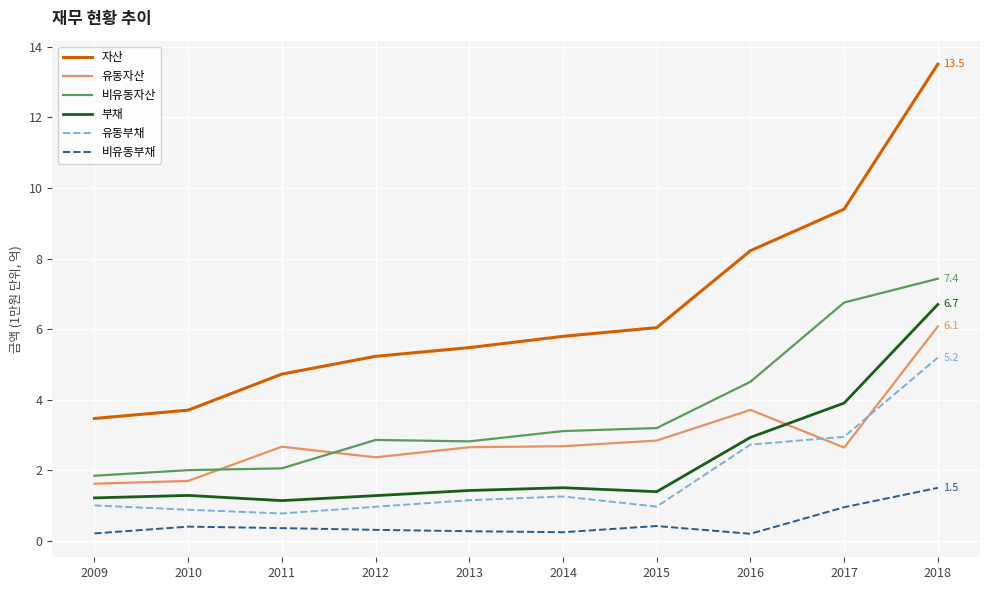

What is the sum of the 유동자산 values at 2016 and 2010?

5.4